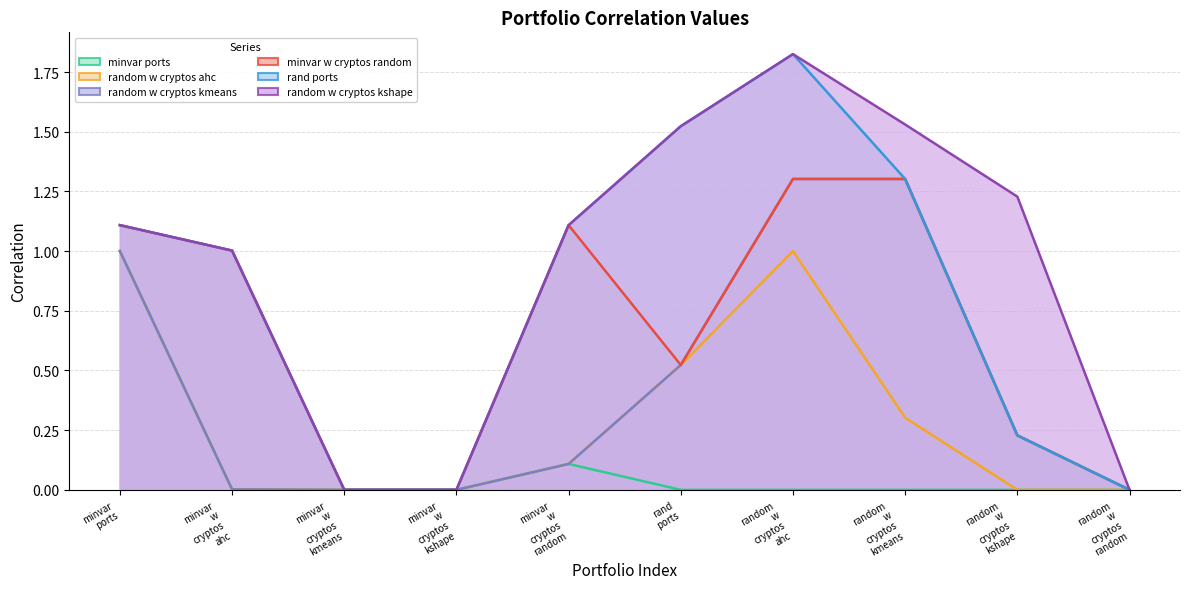

What position from the left is random_w_cryptos_kmeans_equalw?

8